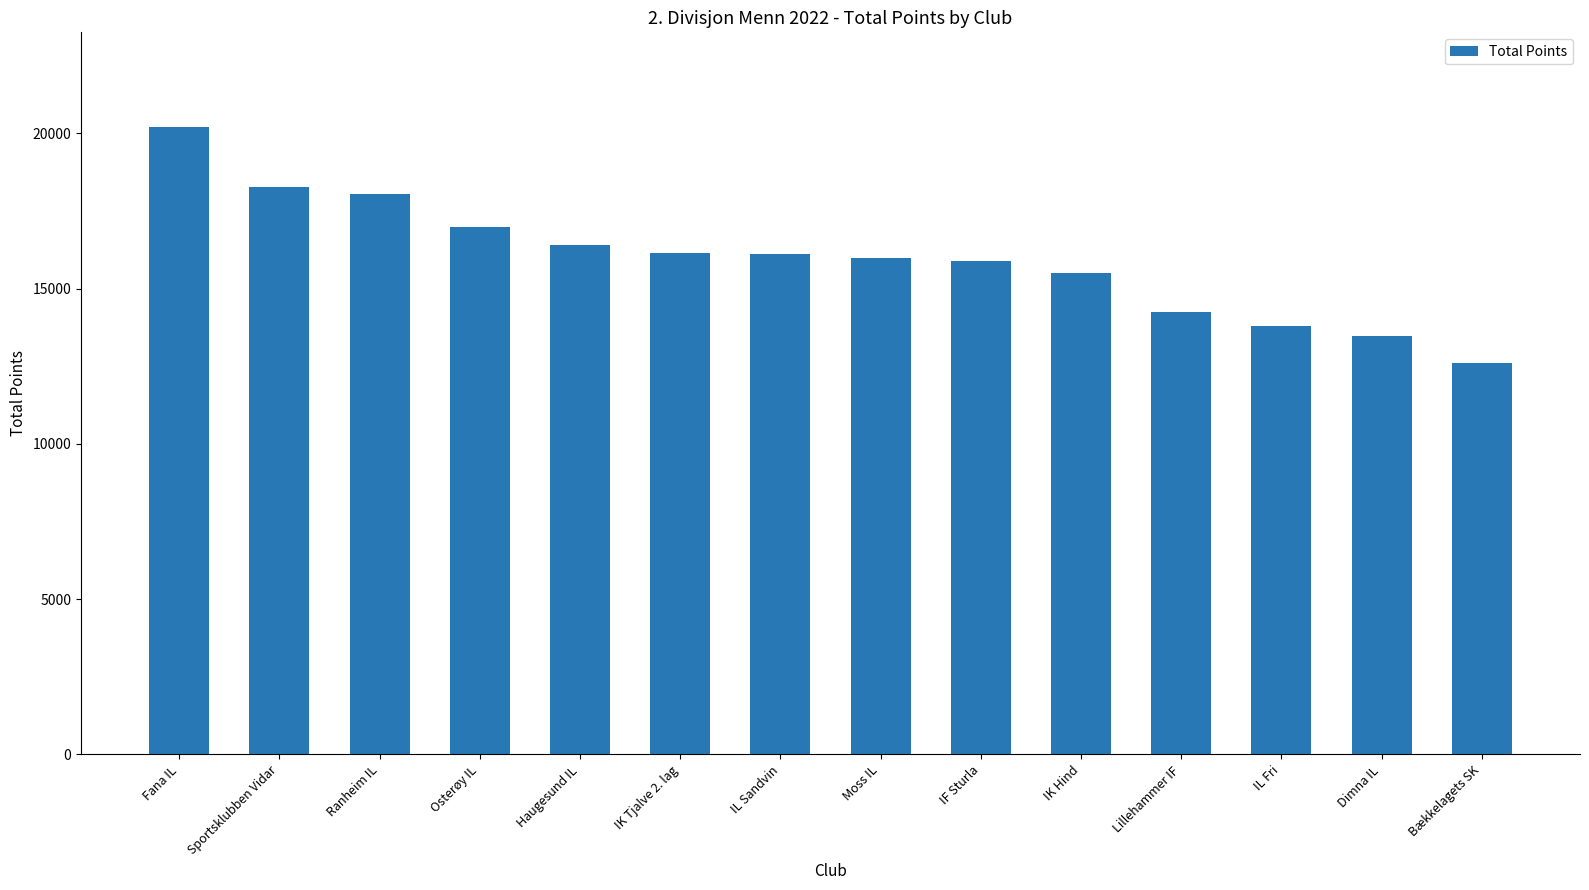

What is the difference between the maximum and minimum values?

7619